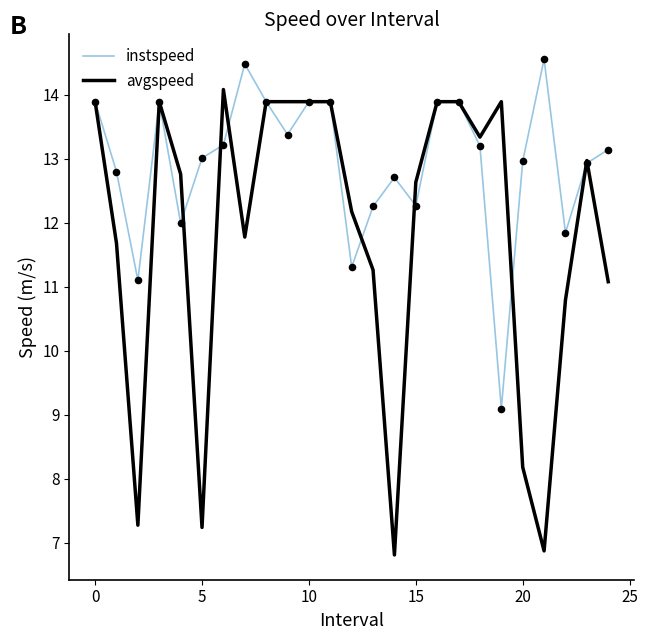

At how many categories does at least one series exceed 14?

3